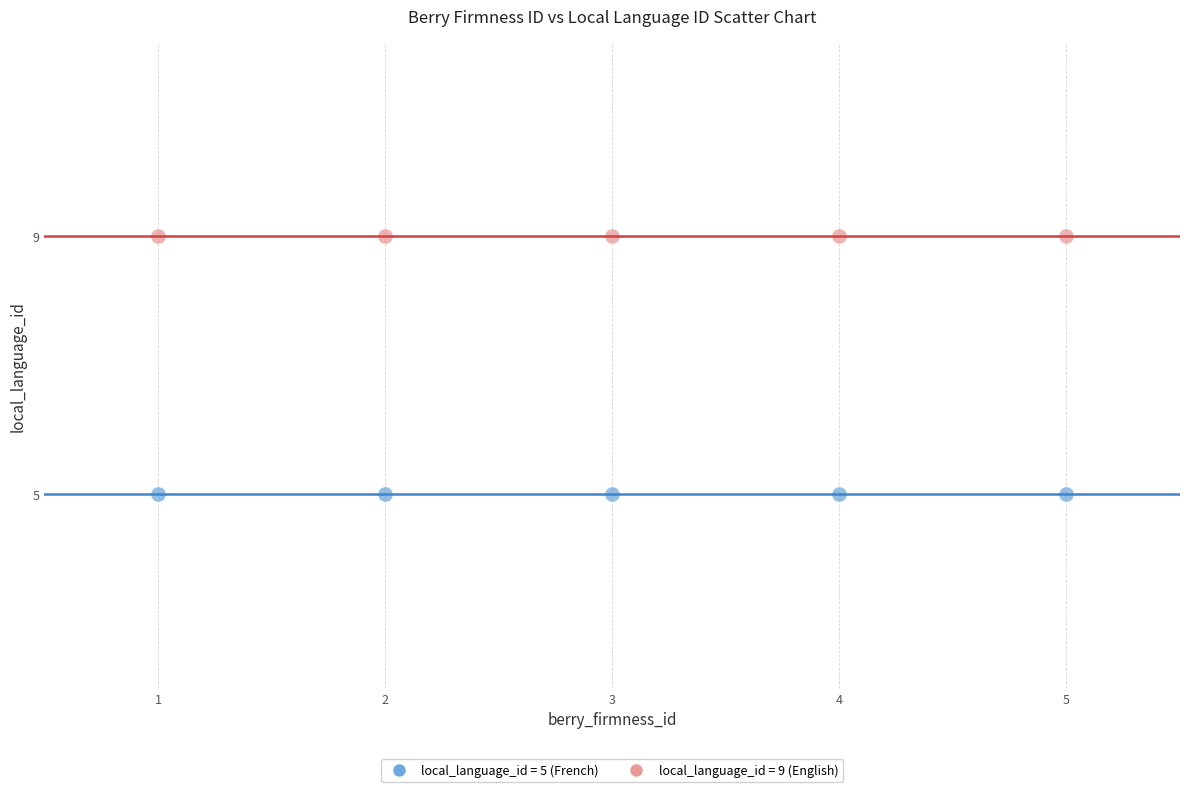

Which series reaches the minimum Y coordinate?

local_language_id = 5 (French)